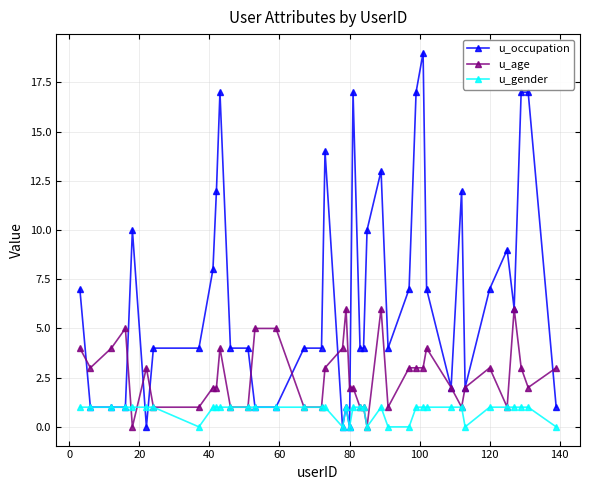

How many categories are shown in the chart?

40